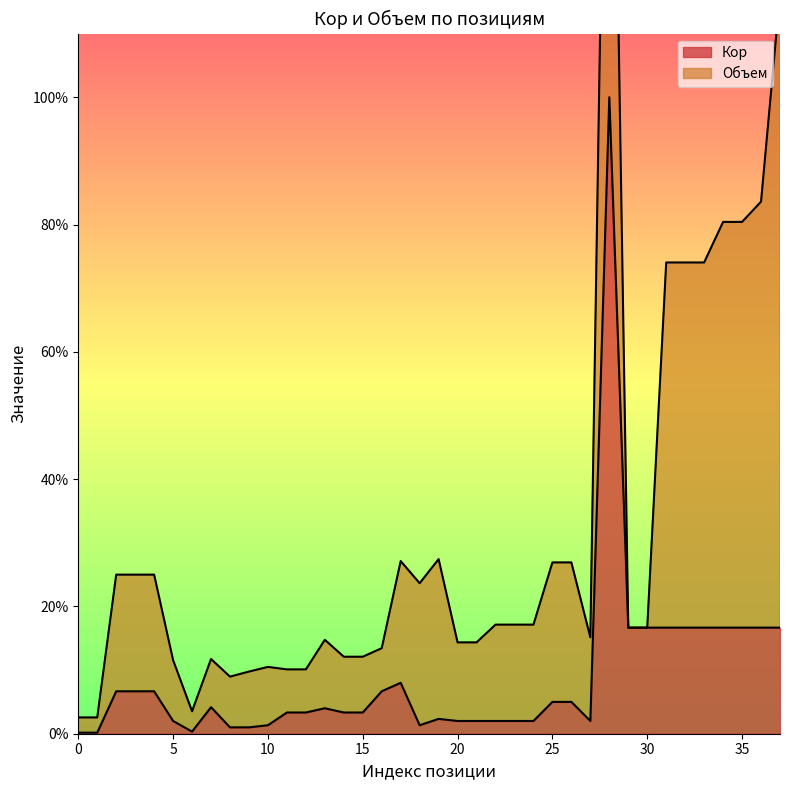

What is the change in value from 8 to 25?

+4.0